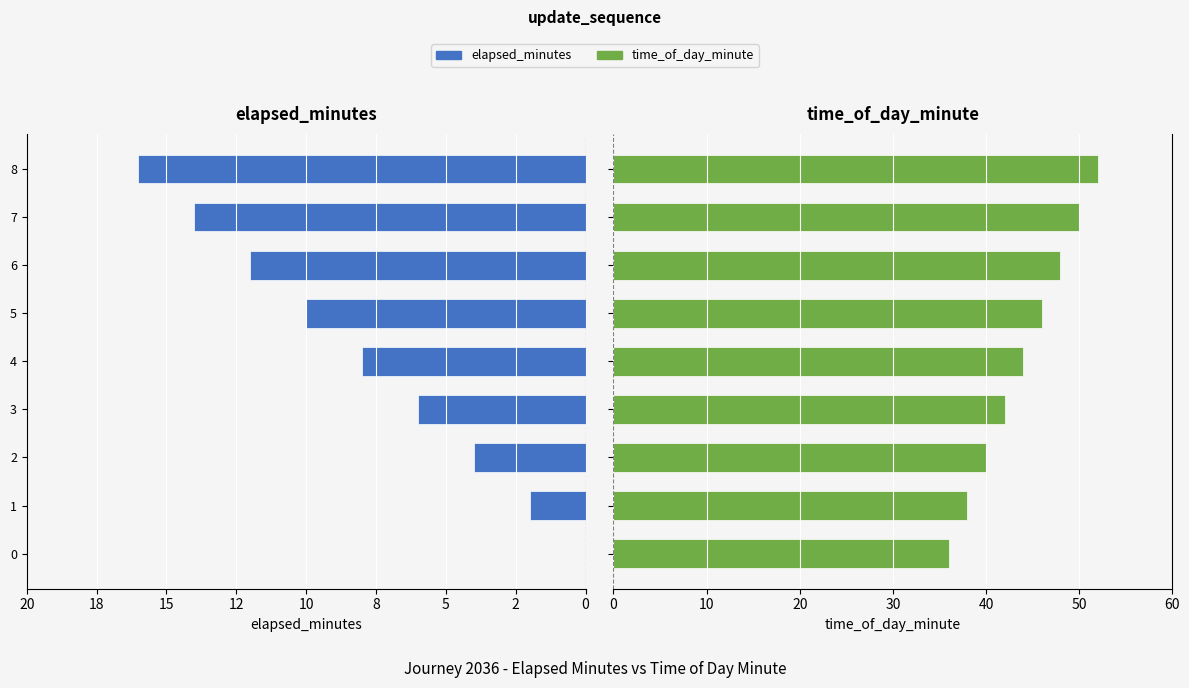

Which series has the largest total across all categories?

time_of_day_minute